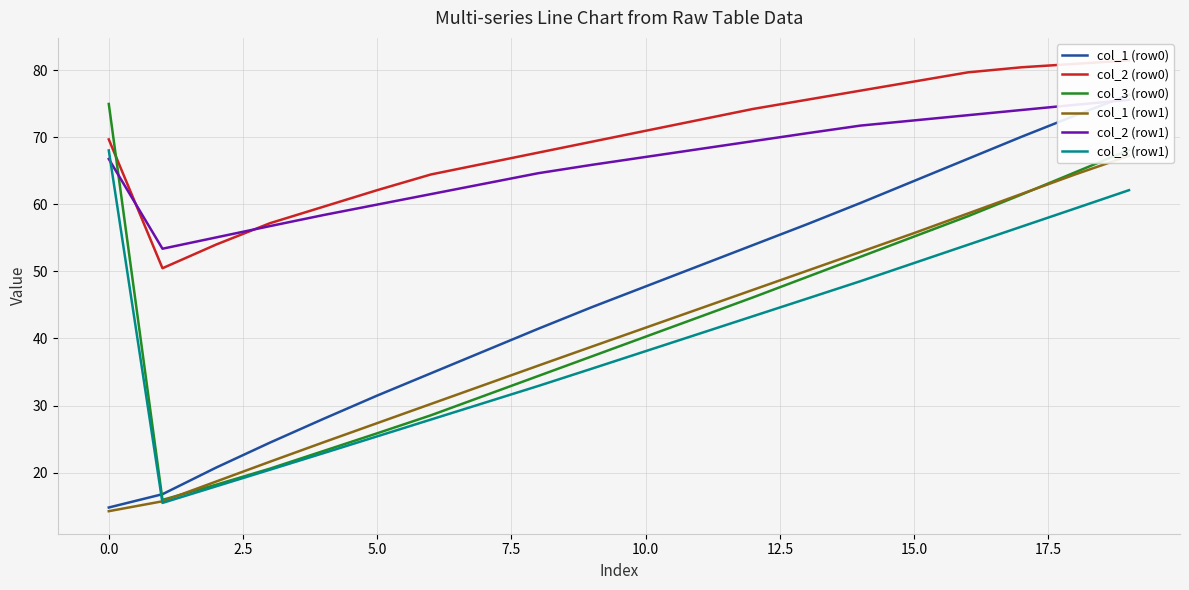

What is the lowest value of the col_3 (row0) series?

15.9